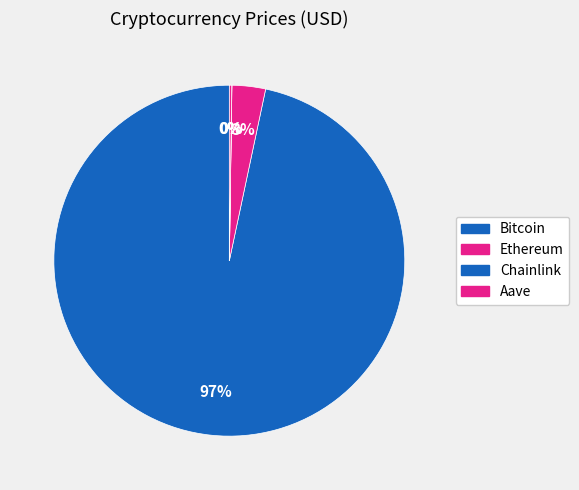

Count the number of slices in the pie.

4